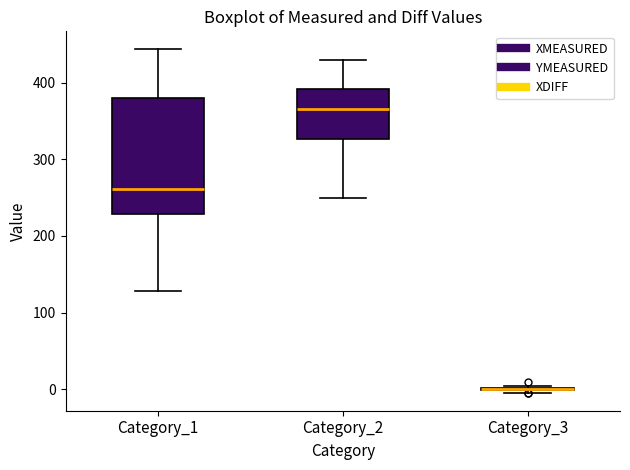

Reading left to right, transcribe this box plot: for each box, give where its median line is, the range the box spans, and where its two whiskers end, as read against the y-axis. The values are not printed on the chart, so give them approximately, as read against the axis.

Category_1: median 260, box 230 to 380, whiskers 130 to 440
Category_2: median 370, box 330 to 390, whiskers 250 to 430
Category_3: box collapsed to a line at 0, whiskers 0 to 0